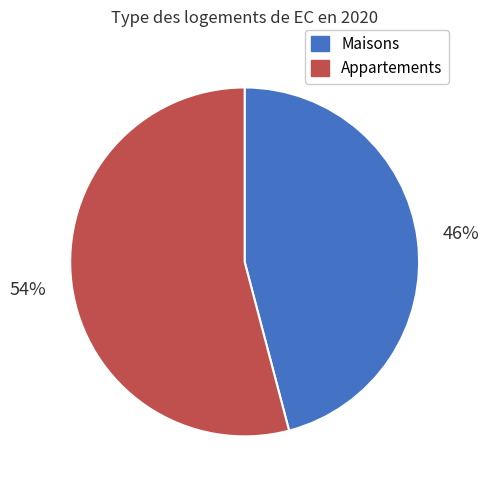

Is there any slice that represents more than half of the pie?

Yes